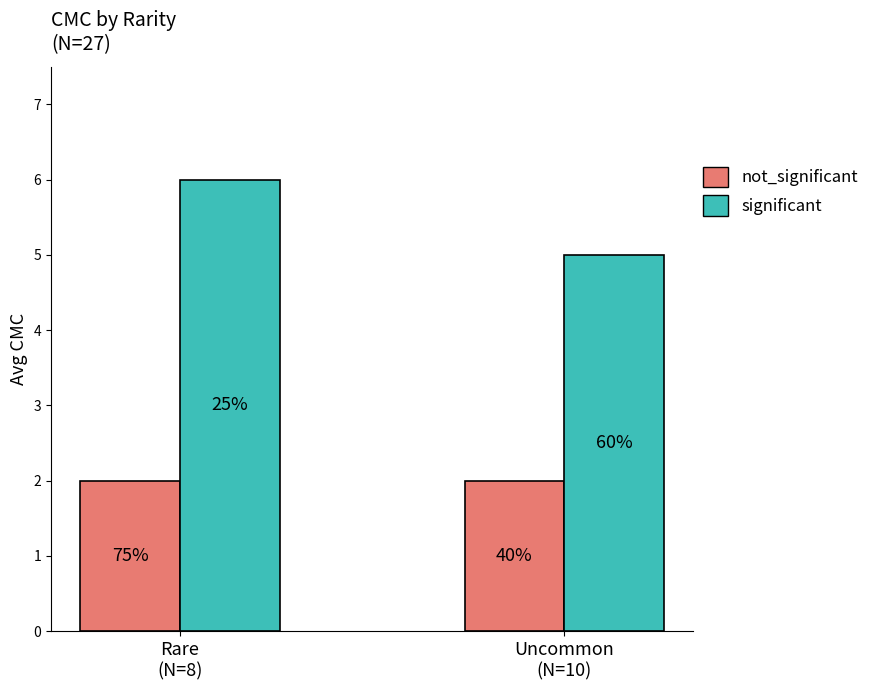

At how many categories does at least one series exceed 3?

2